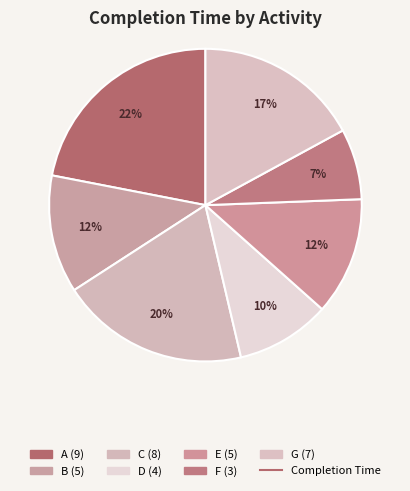

What is the largest slice in the pie chart?

A